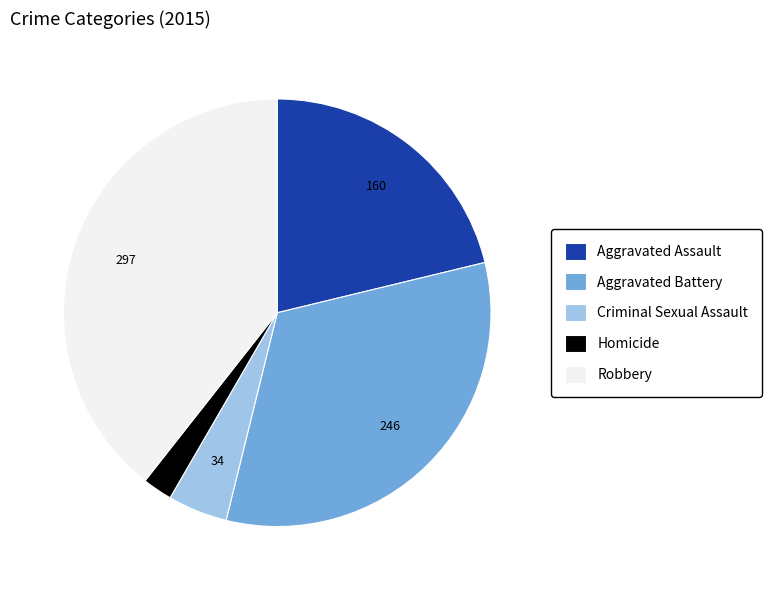

Do Aggravated Battery and Homicide together represent more than half of the pie?

No